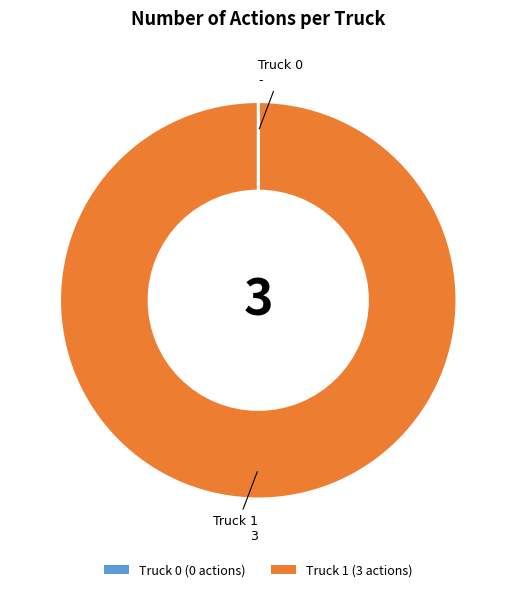

Does Truck 1 (3 actions) represent more than half of the total?

Yes